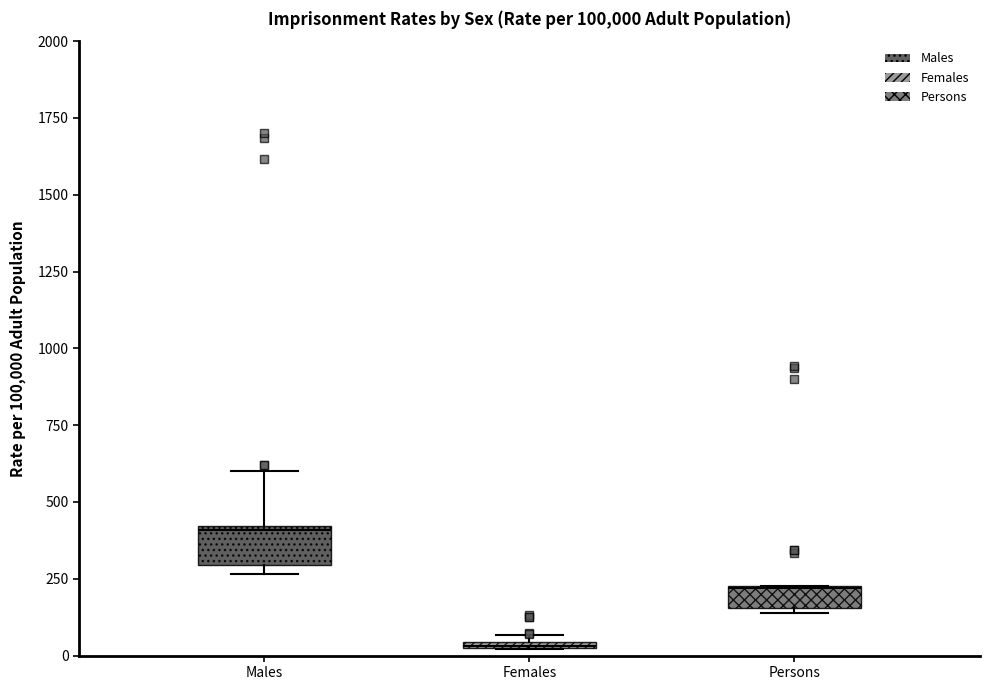

Where is the lower edge of the box for Females on the y-axis? The values are not printed on the chart, so give them approximately, as read against the axis.

0